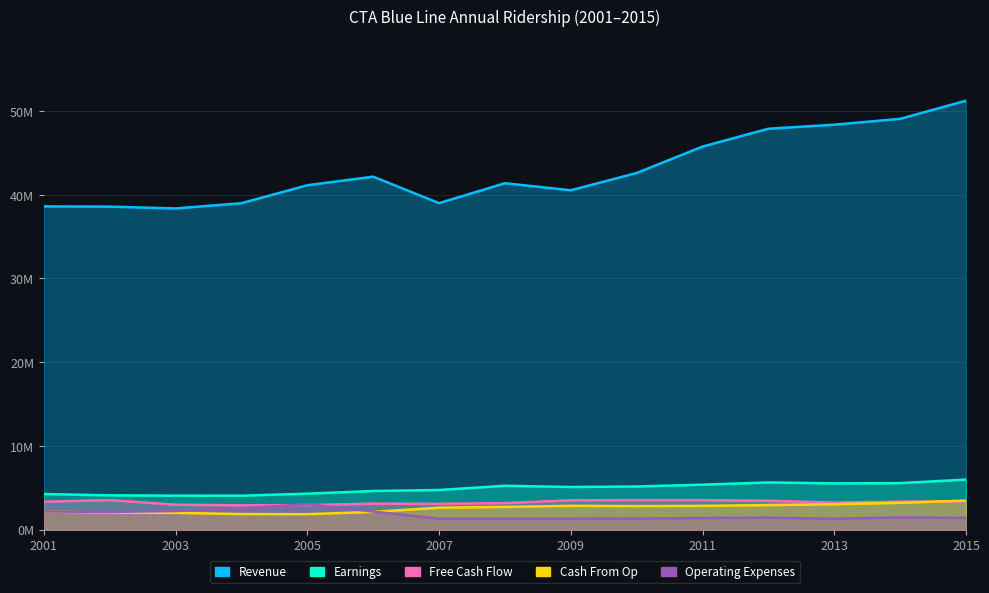

True or false: Earnings and Operating Expenses intersect in this chart.

False